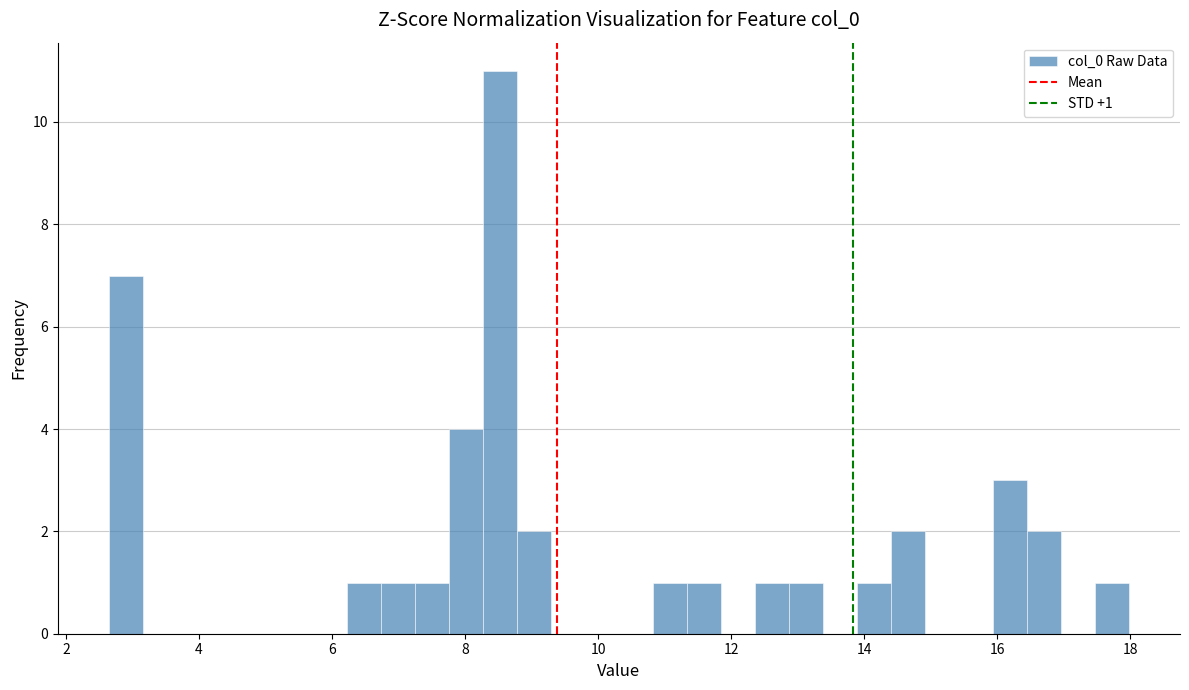

Read against the x-axis, roughly where is the centre of the tallest bar?

8.6